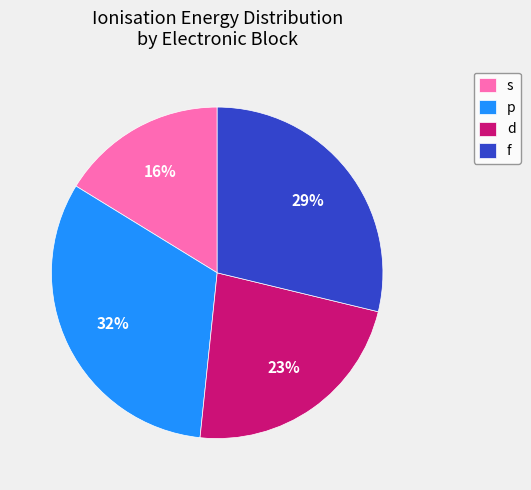

The p slice represents 21% of the pie. True or false?

False